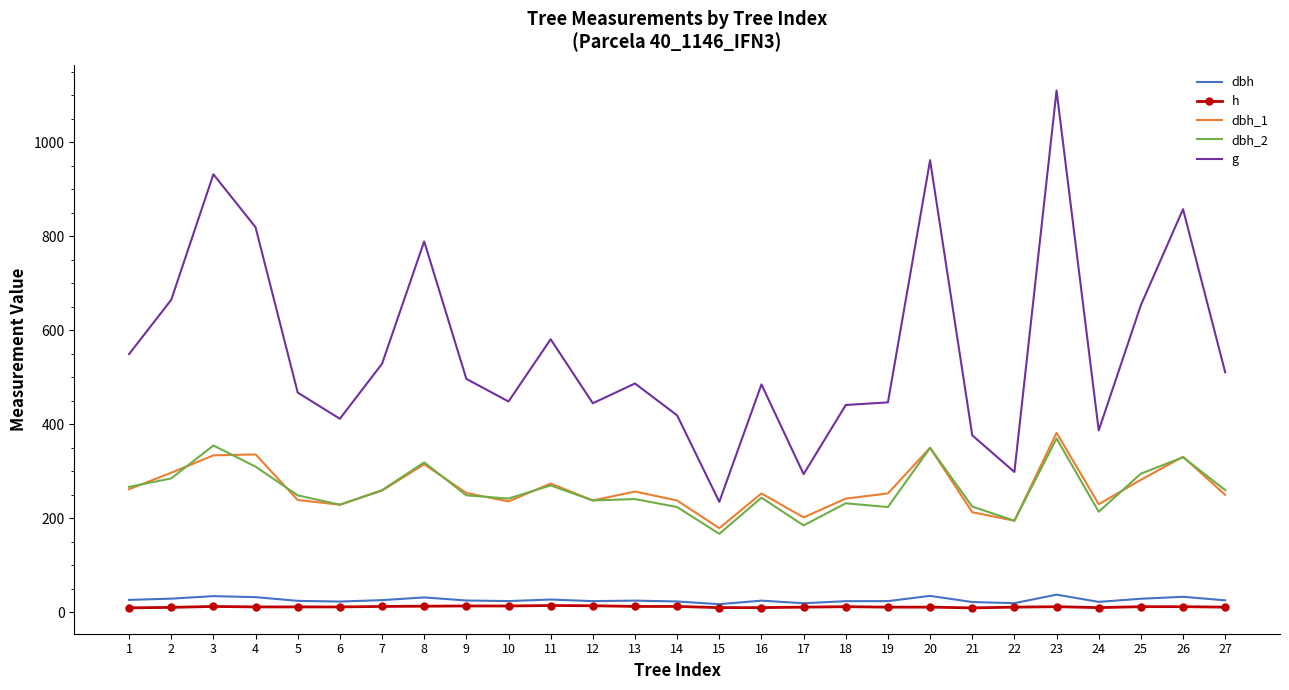

Between 18 and 26, which series saw the biggest shift?

g